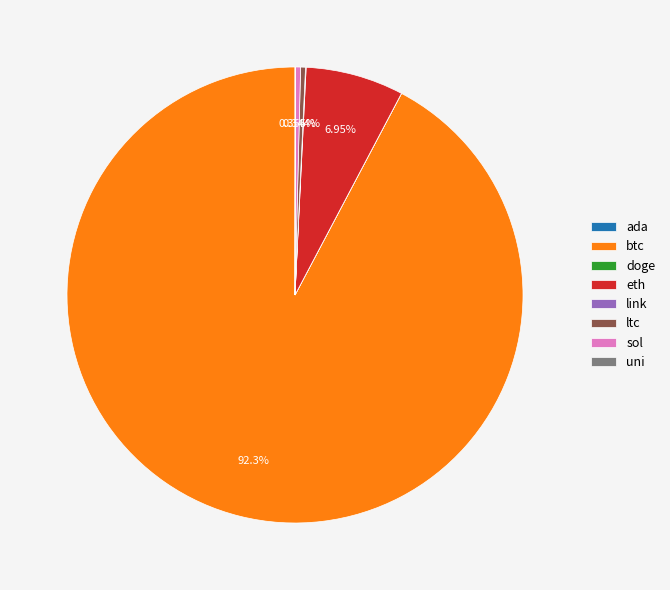

Does btc represent more than half of the total?

Yes